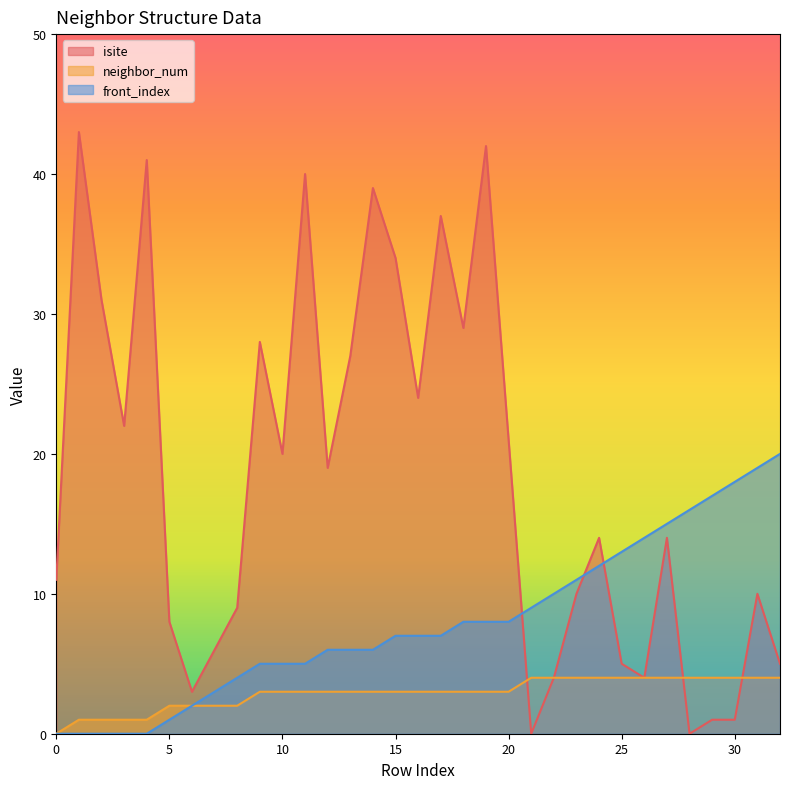

What is the value of the neighbor_num point at the 13th from the left?

3